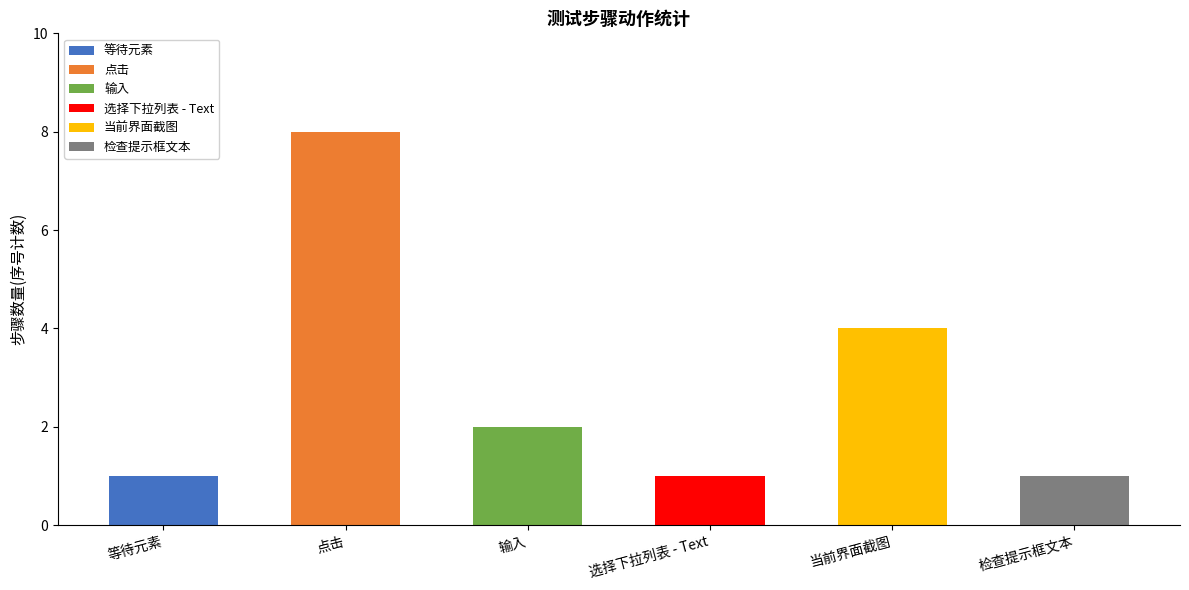

At which label does 等待元素 reach its peak?

等待元素